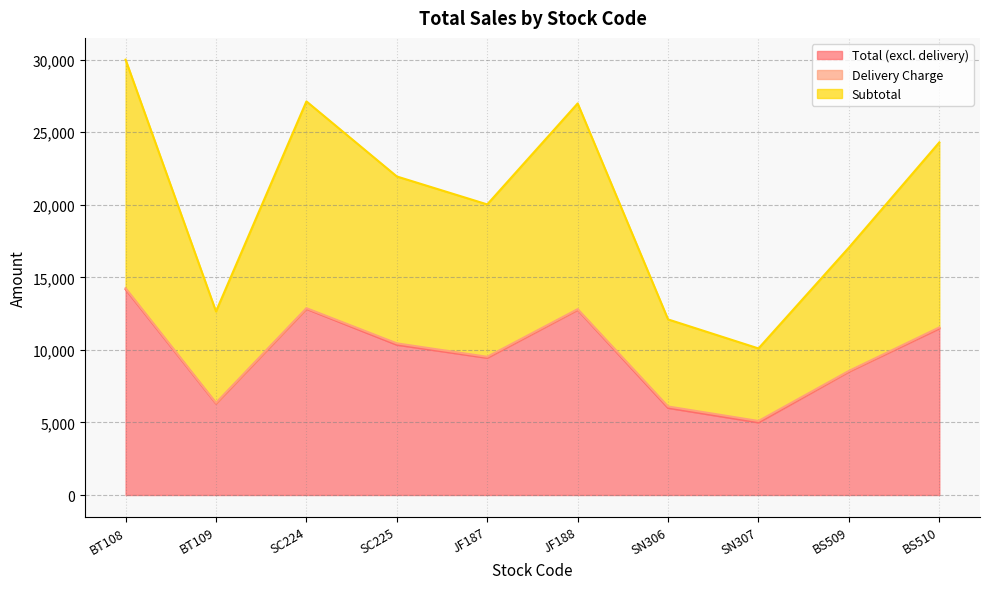

What is the value of the Total (excl. delivery) point at the 6th from the left?

12757.5